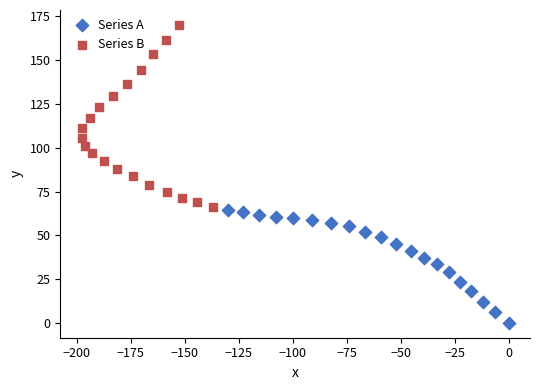

Which series has the largest Y range (max minus min)?

Series B